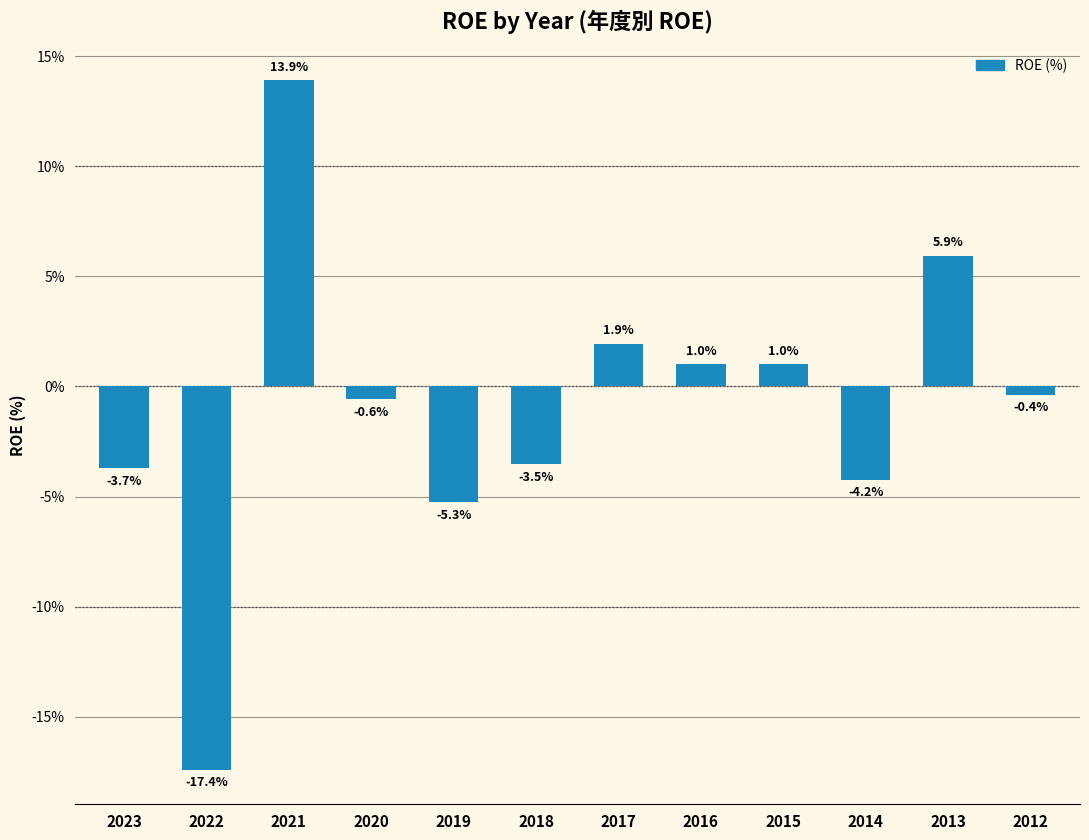

Reading left to right, what are all the values shown in this chart?

2023=-3.7	2022=-17.4	2021=13.9	2020=-0.6	2019=-5.3	2018=-3.5	2017=1.9	2016=1.0	2015=1.0	2014=-4.2	2013=5.9	2012=-0.4